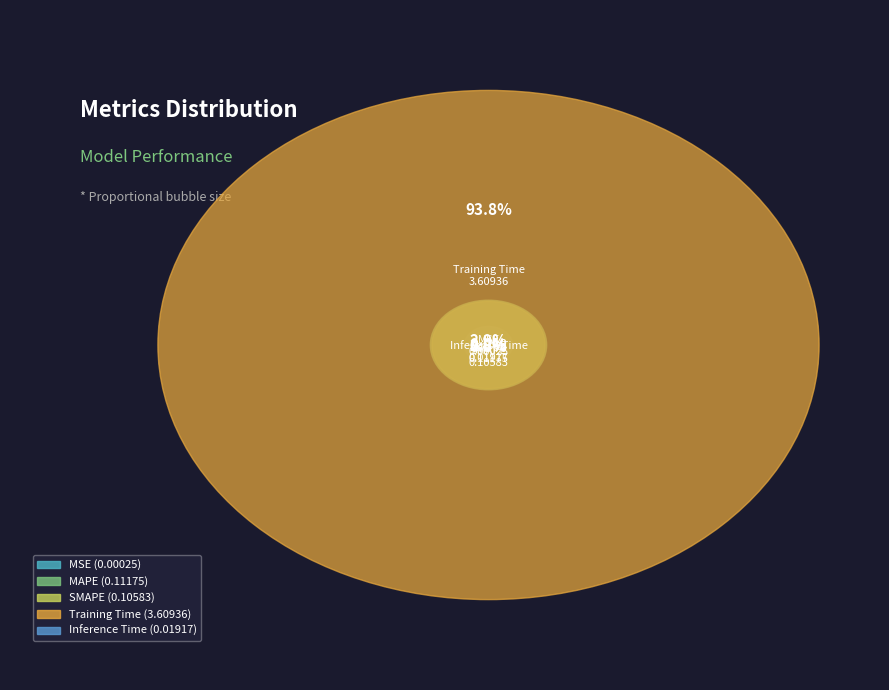

Rank the categories by value from lowest to highest.

MSE, Inference Time, SMAPE, MAPE, Training Time